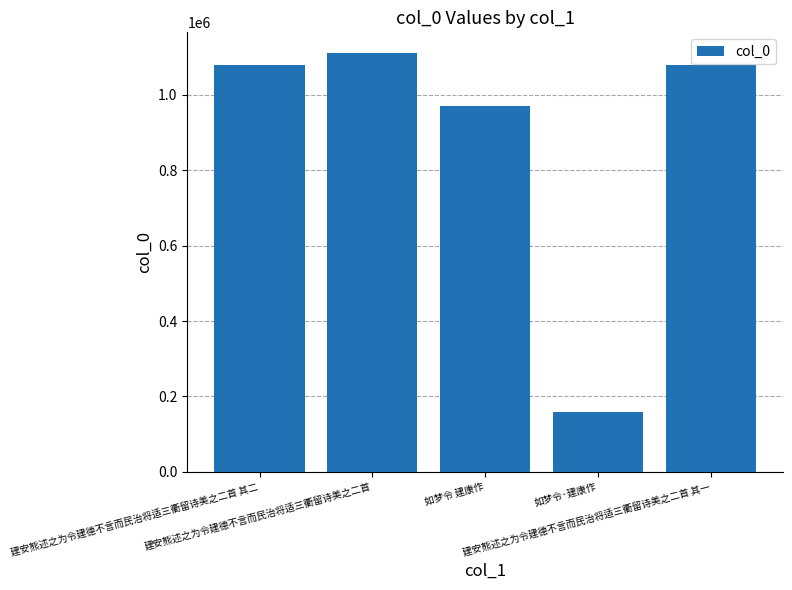

What is the maximum value shown in the chart?

1110044